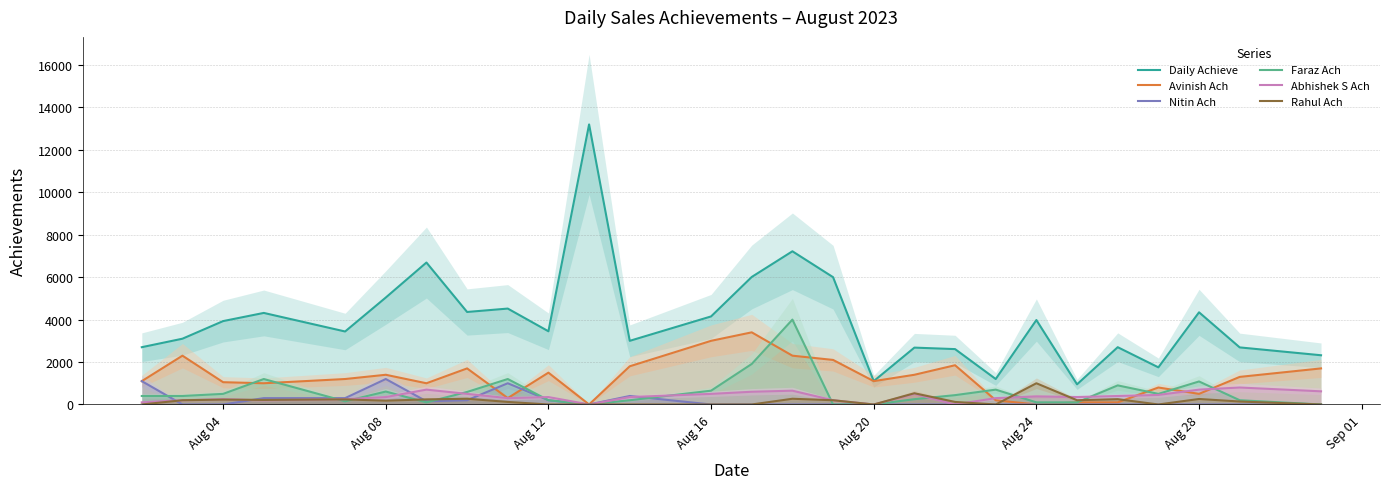

True or false: Avinish Ach and Daily Achieve intersect in this chart.

False